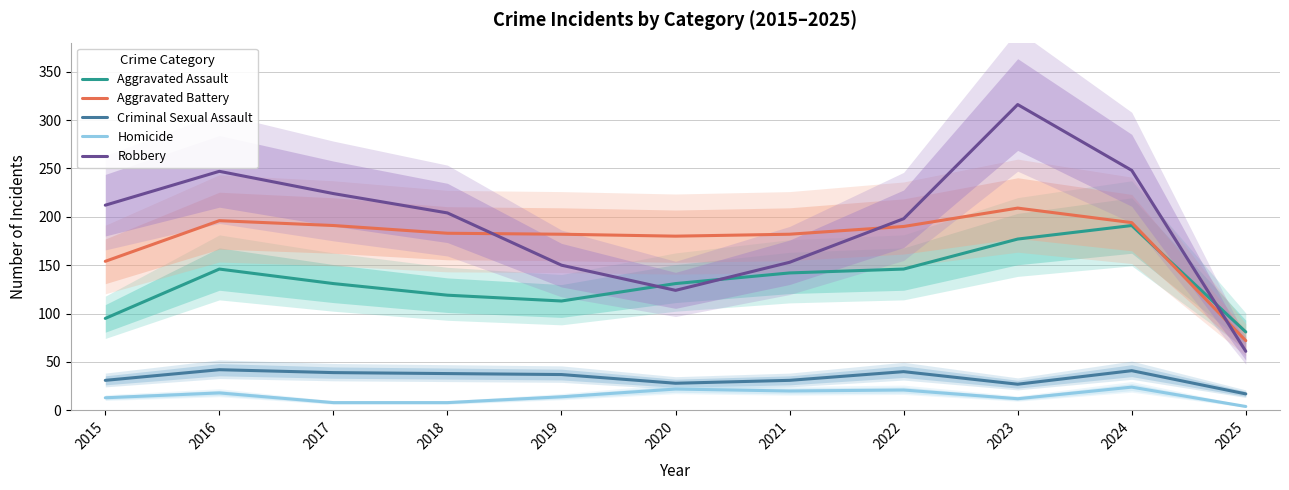

True or false: Criminal Sexual Assault has a value of 55 at 2022.

False